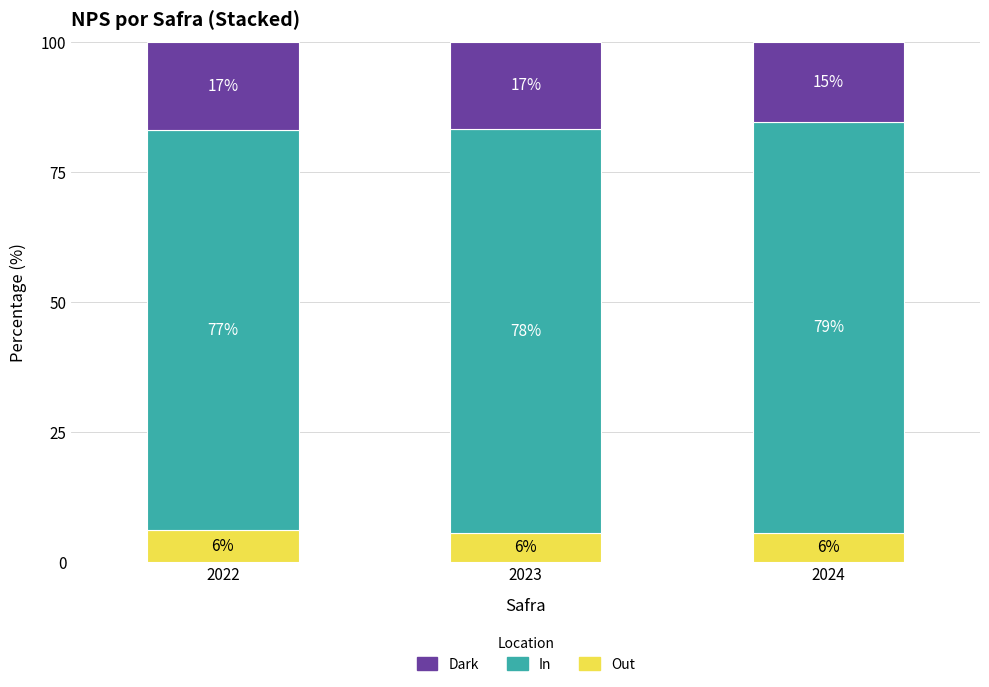

What is the total value across all series at 2022?

100.0